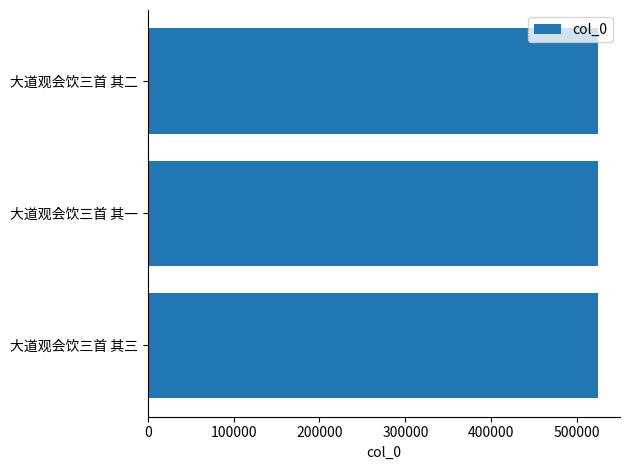

How many bars are there in total?

3